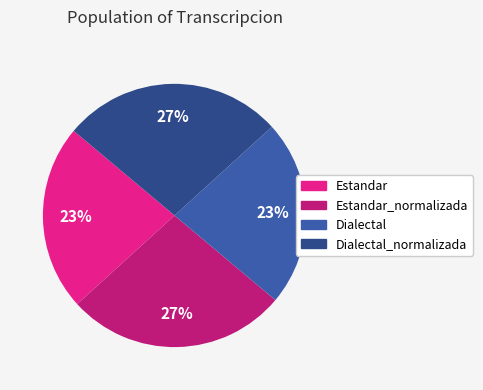

Does any single category account for the majority?

No